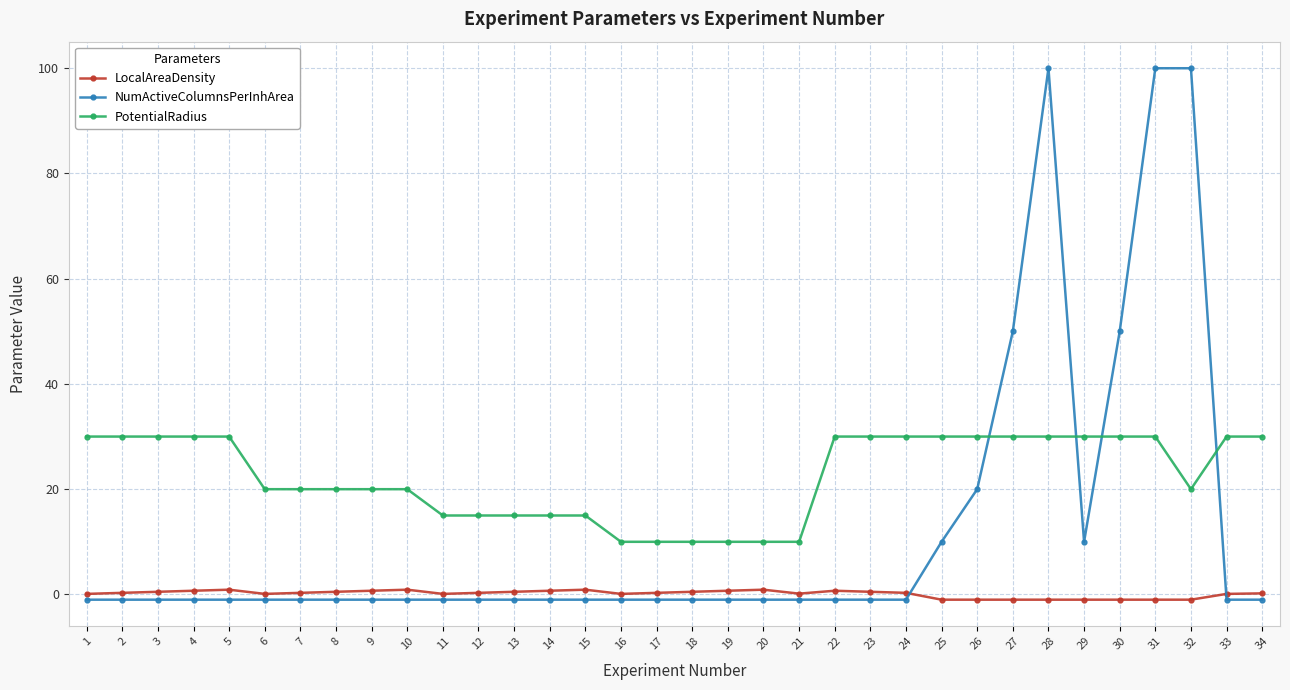

How many data points does each series have?

34